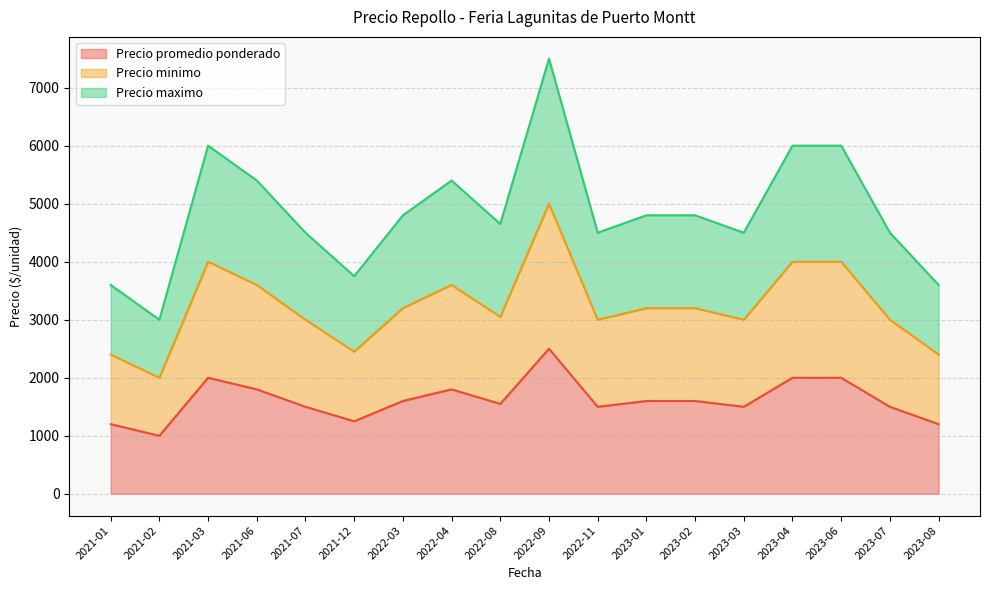

What is the value of the Precio minimo point at the 12th from the left?

3200